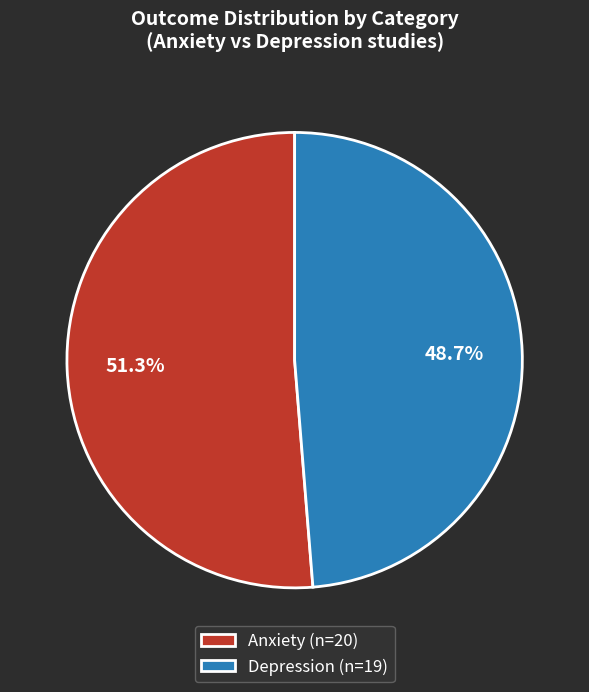

What portion of the pie excludes Depression (n=19)?

51.3%